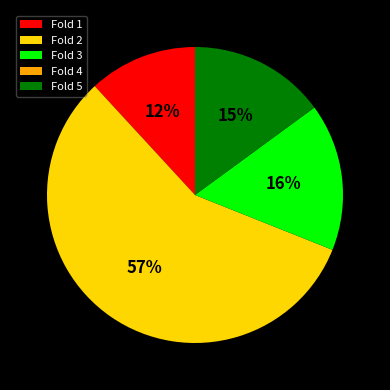

Does Fold 3 account for over 50% of the chart?

No